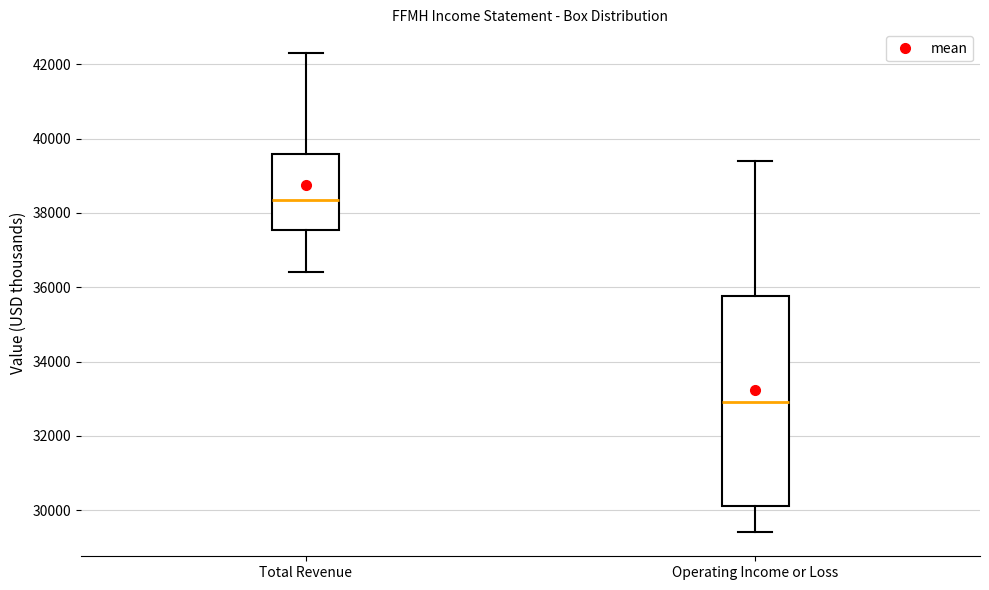

Which box's median line is the lowest?

Operating Income or Loss